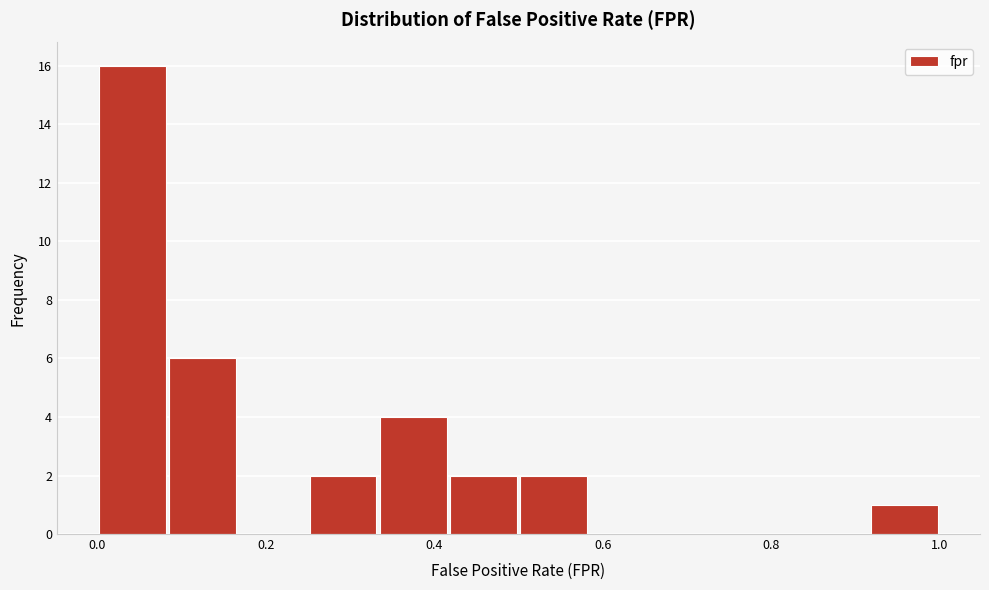

Reading left to right, list every bar in this chart as the range it spans on the x-axis followed by its height. Neither the bar edges nor the heights are printed on the chart, so give them approximately, as read against the axes.

0.00 to 0.08: 16
0.08 to 0.16: 6
0.16 to 0.26: 0
0.26 to 0.34: 2
0.34 to 0.42: 4
0.42 to 0.50: 2
0.50 to 0.58: 2
0.58 to 0.66: 0
0.66 to 0.76: 0
0.76 to 0.84: 0
0.84 to 0.92: 0
0.92 to 1.00: 1